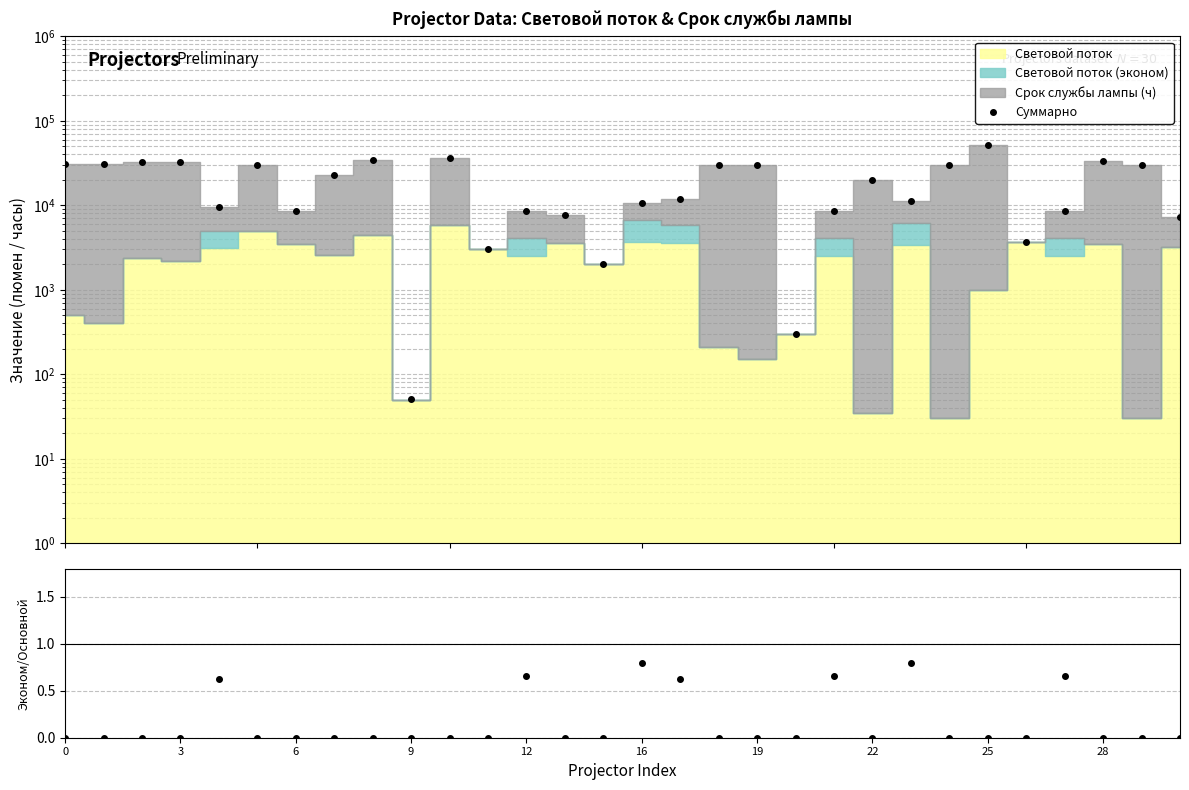

True or false: Эконом / Основной and Суммарно intersect in this chart.

False